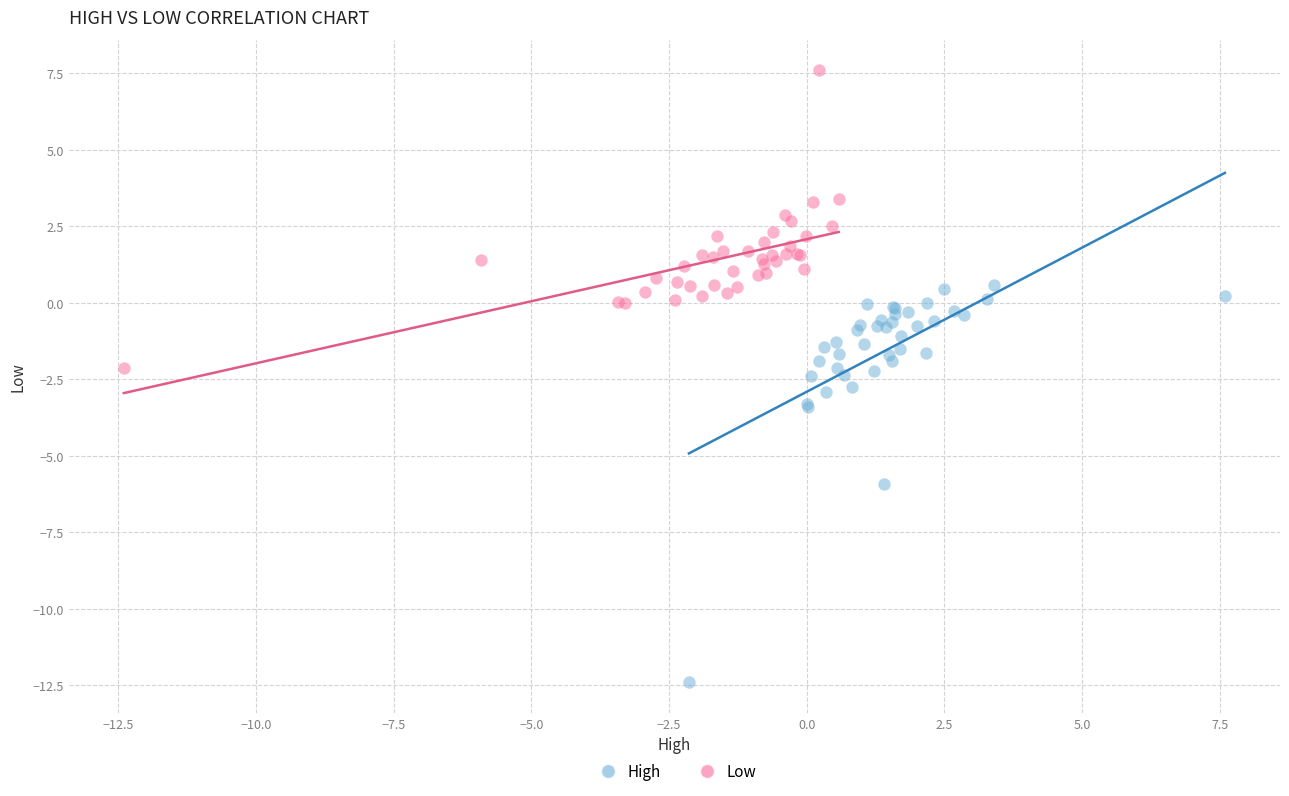

What are all the series names shown in the legend?

High, Low